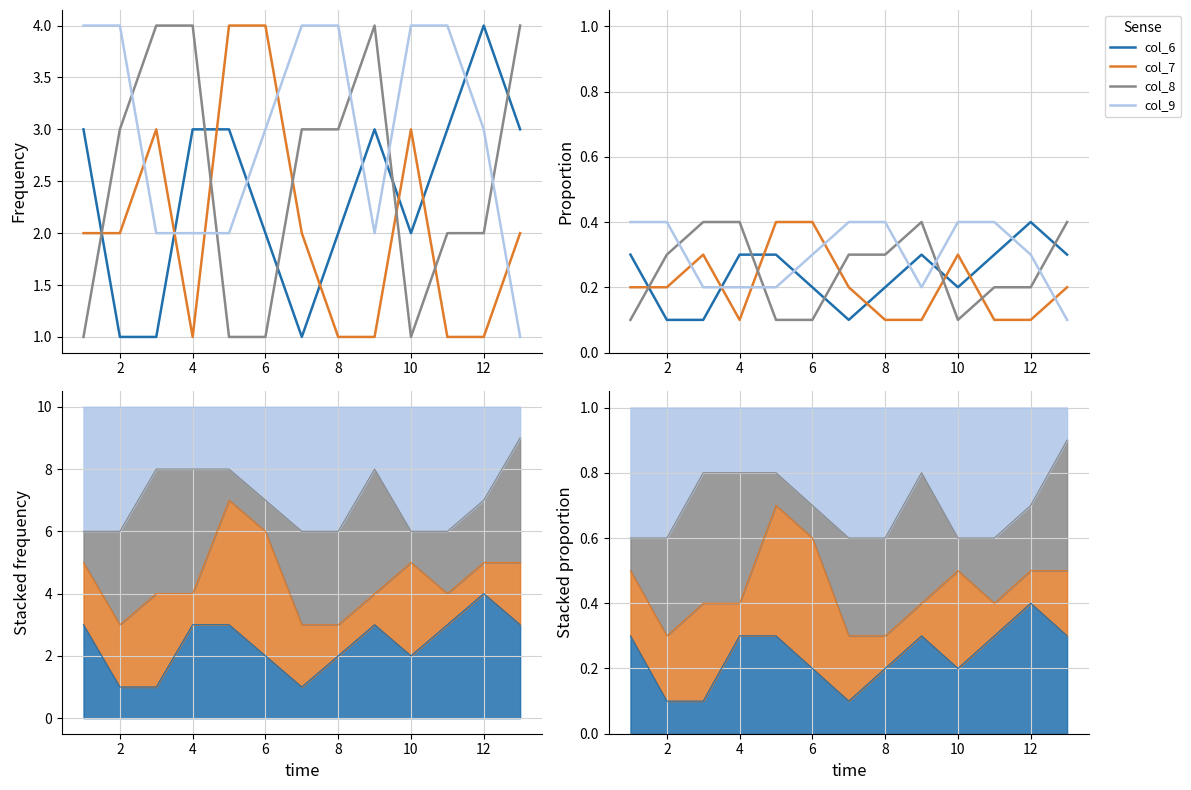

At how many categories does at least one series exceed 0?

13